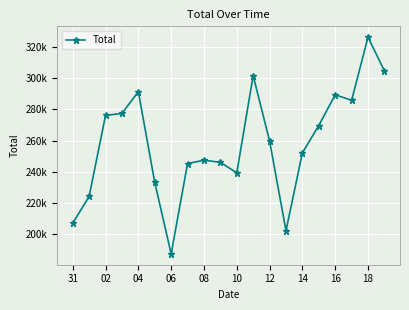

Is this an area chart (filled region under the line)?

No